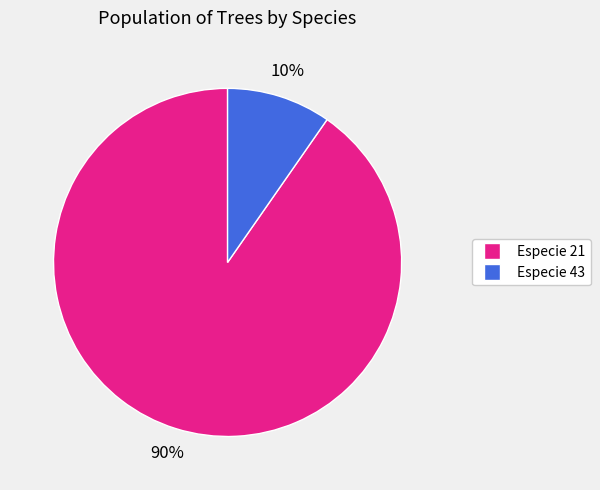

To the nearest percent, what is the average slice percentage?

50%